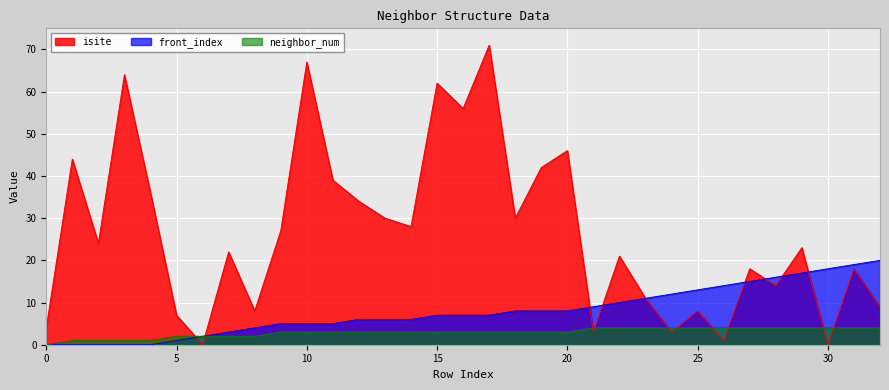

True or false: isite has a value of 18 at 27.

True